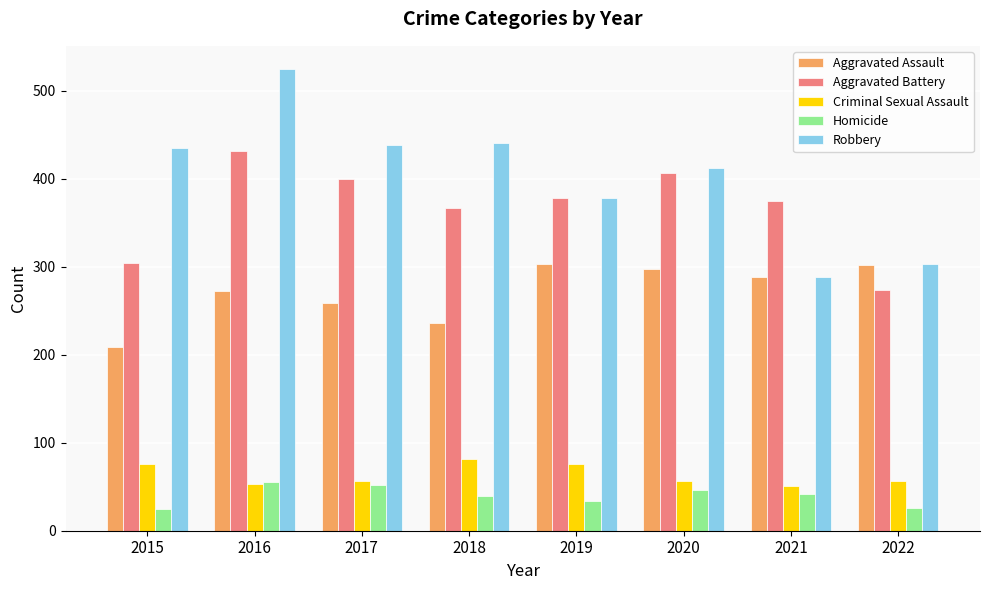

What is the smallest value displayed?

25